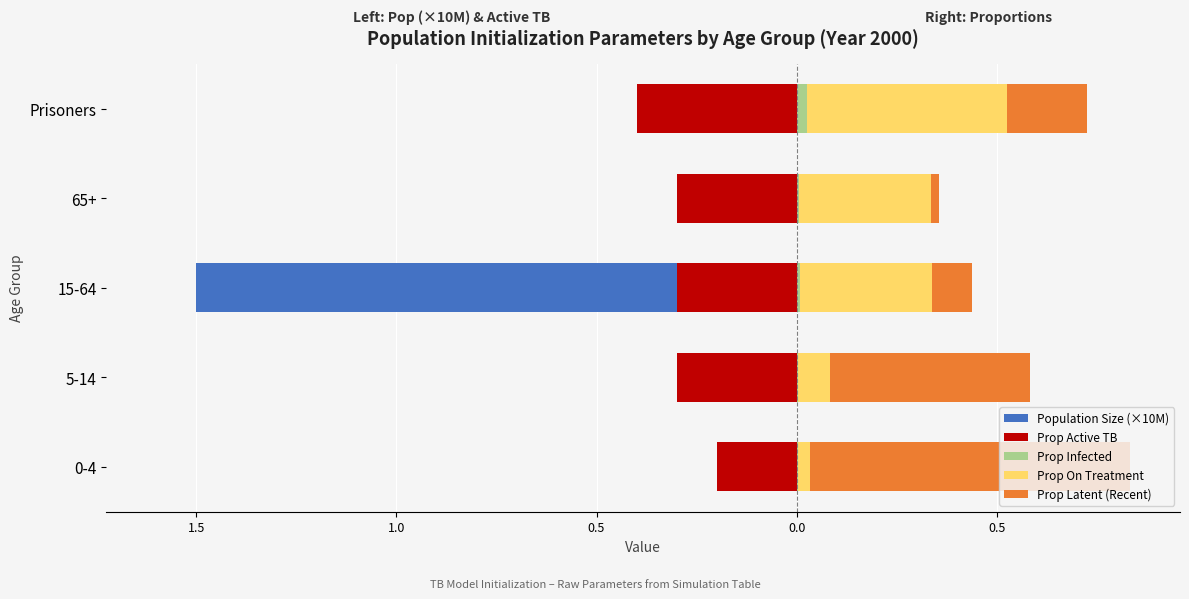

Which series has the largest range (max minus min)?

Population Size (×10M)